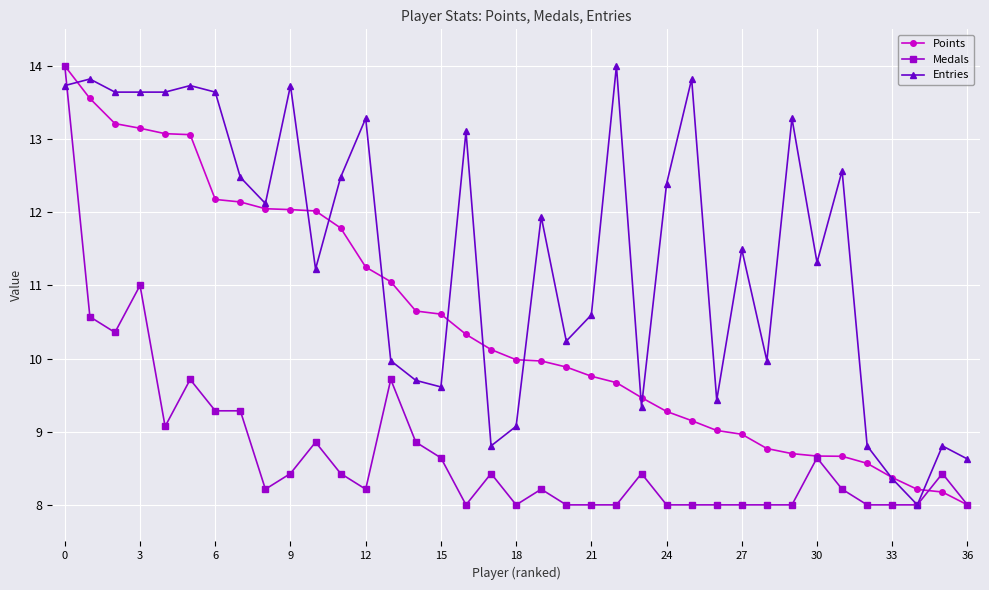

Reading right to left, transcribe all the data shown in this chart.

Points: 8.0	8.2	8.2	8.4	8.6	8.7	8.7	8.7	8.8	9.0	9.0	9.2	9.3	9.5	9.7	9.8	9.9	10.0	10.0	10.1	10.3	10.6	10.6	11.1	11.3	11.8	12.0	12.0	12.0	12.1	12.2	13.1	13.1	13.1	13.2	13.6	14.0
Medals: 8.0	8.4	8.0	8.0	8.0	8.2	8.6	8.0	8.0	8.0	8.0	8.0	8.0	8.4	8.0	8.0	8.0	8.2	8.0	8.4	8.0	8.6	8.9	9.7	8.2	8.4	8.9	8.4	8.2	9.3	9.3	9.7	9.1	11.0	10.4	10.6	14.0
Entries: 8.6	8.8	8.0	8.4	8.8	12.6	11.3	13.3	10.0	11.5	9.4	13.8	12.4	9.3	14.0	10.6	10.2	11.9	9.1	8.8	13.1	9.6	9.7	10.0	13.3	12.5	11.2	13.7	12.1	12.5	13.6	13.7	13.6	13.6	13.6	13.8	13.7